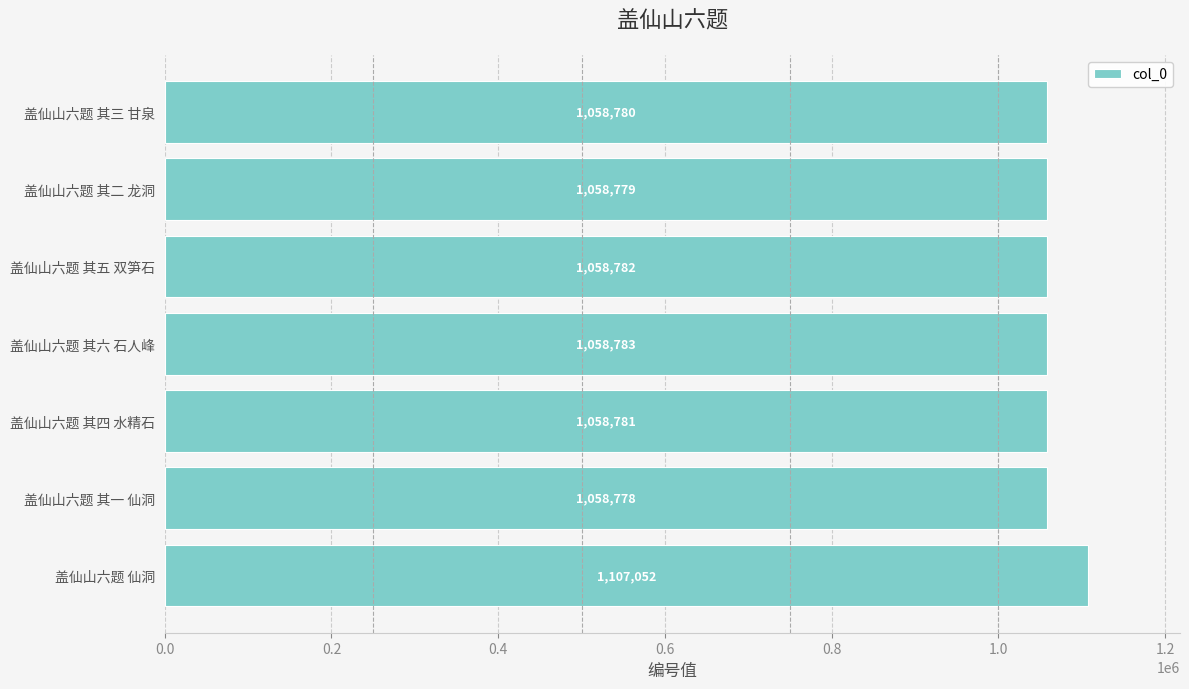

Read the value at 盖仙山六题 仙洞, to the nearest 10.

1107050